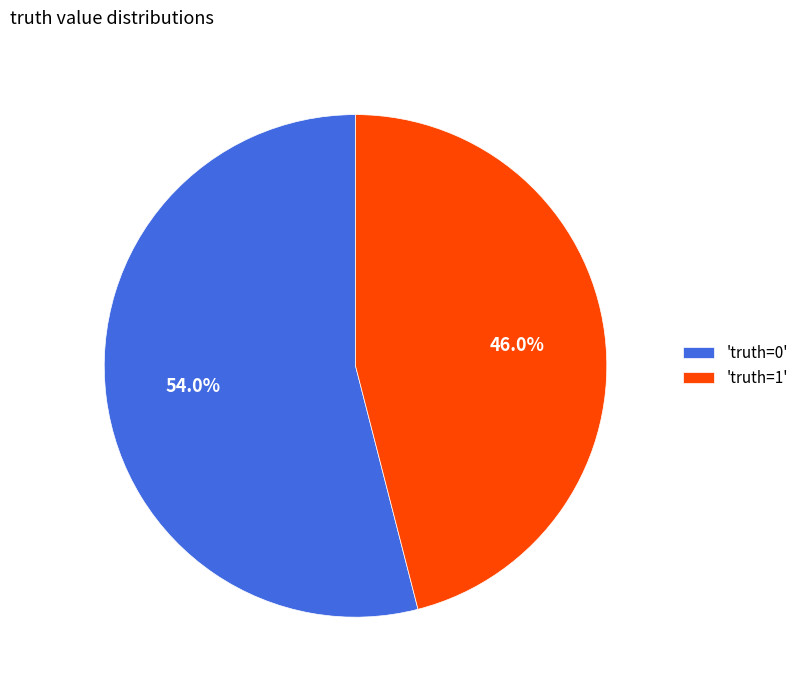

What is the total percentage of 'truth=1' and 'truth=0'?

100.0%